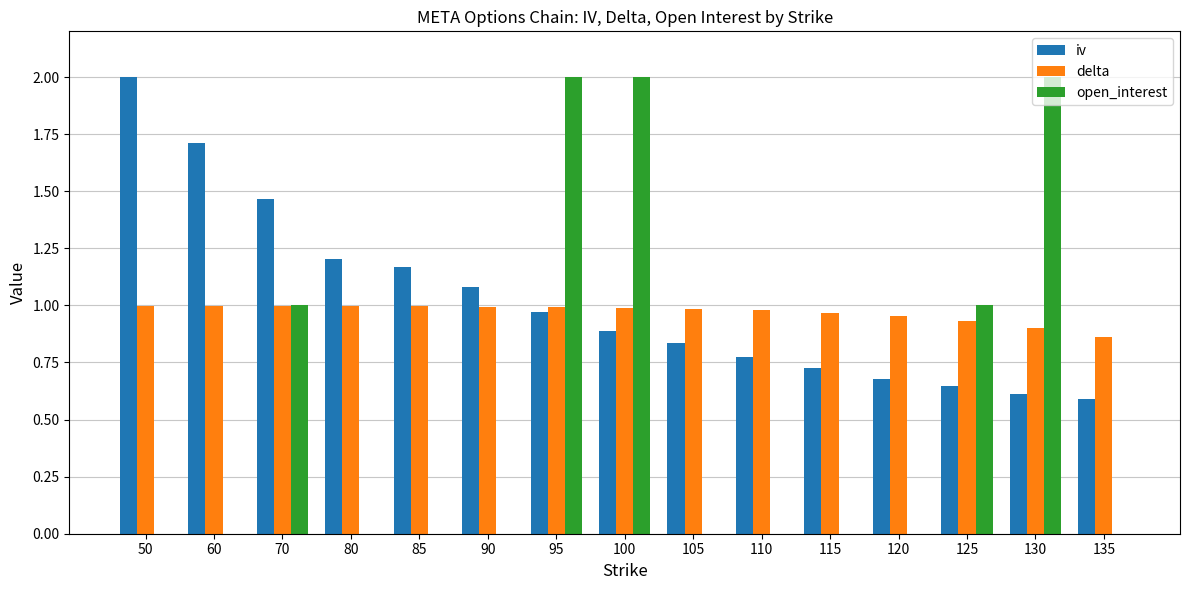

Is the value of delta at 135 greater than the value of open_interest at 95?

No